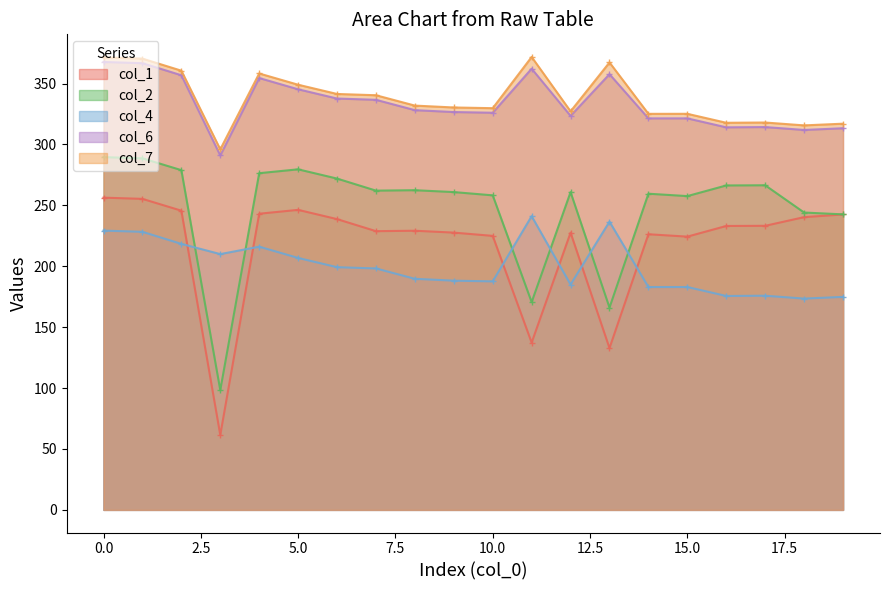

Which series changed the most between 1 and 18?

col_4